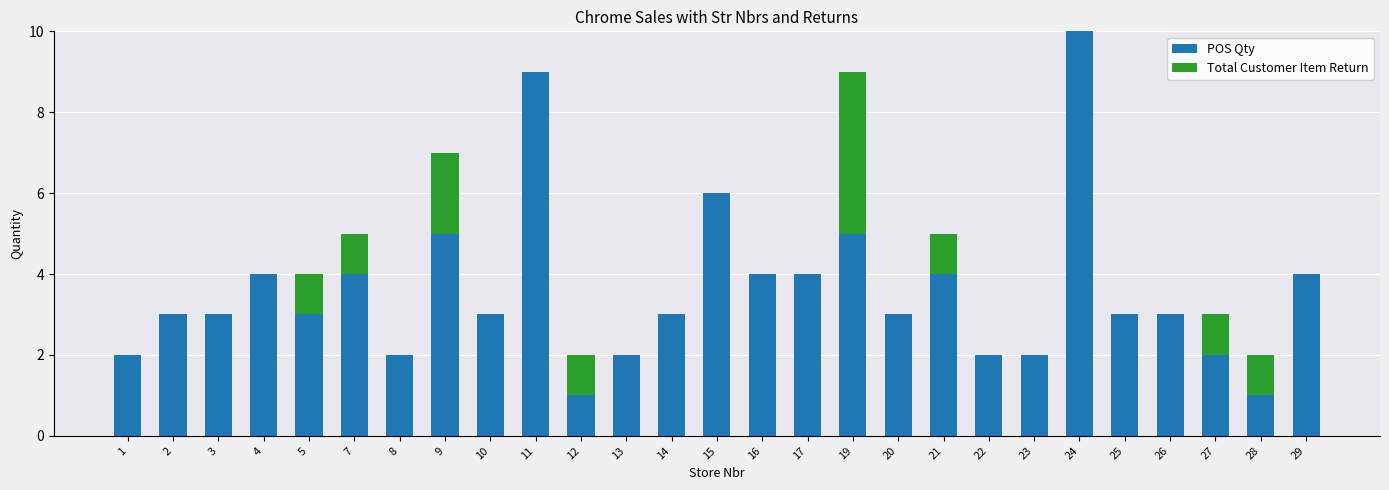

Is it true that POS Qty equals 2 at 27?

True